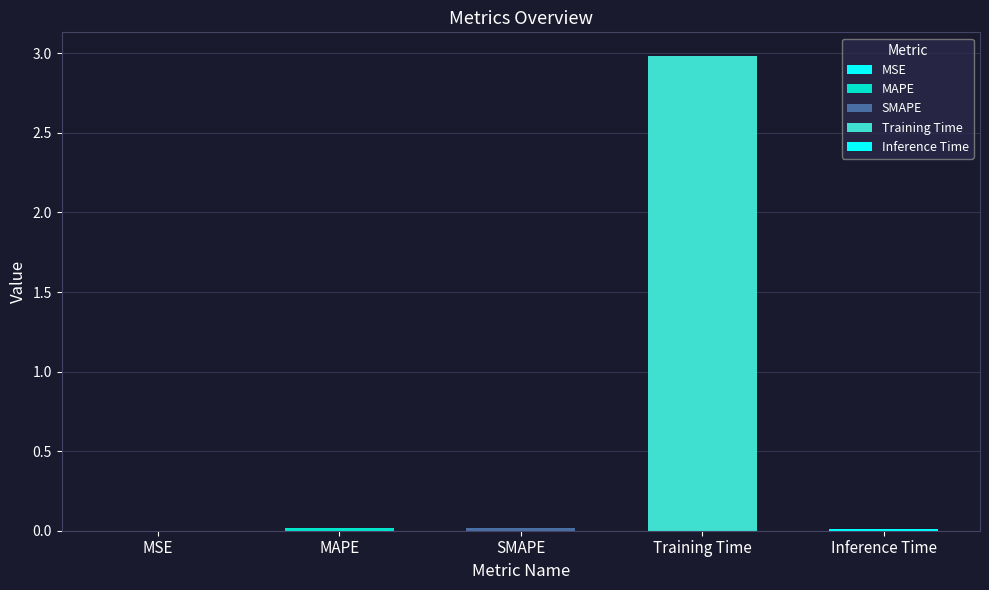

What position from the left is SMAPE?

3